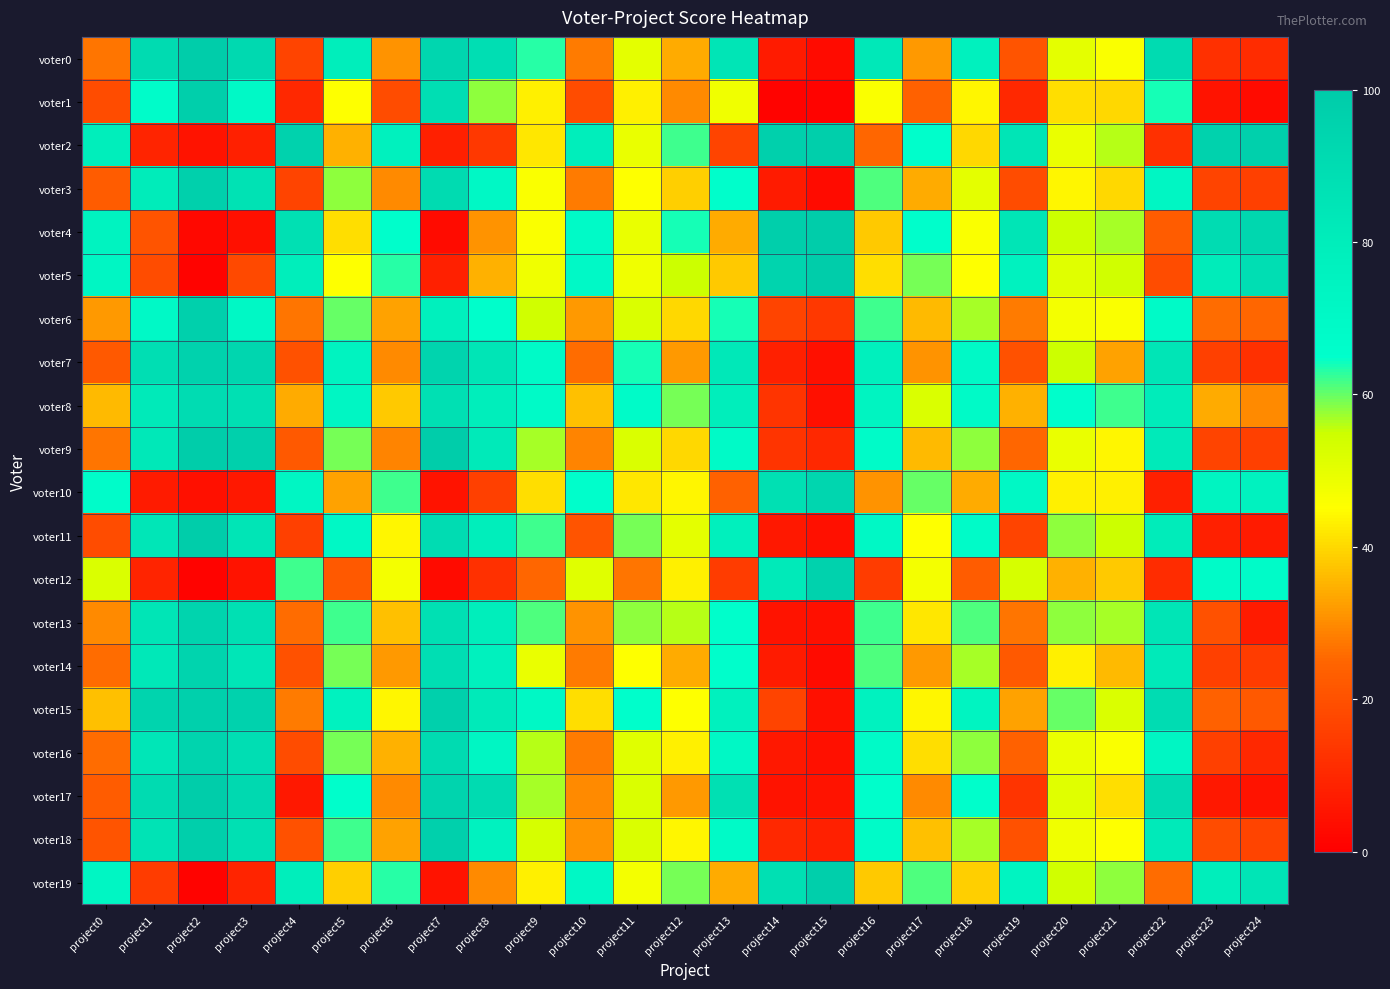

What is the total value across all series at project3?

1271